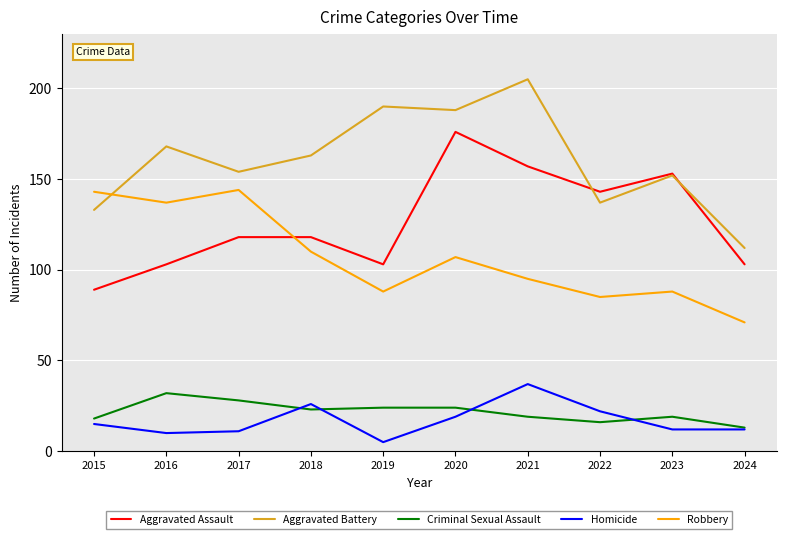

Rank the series at 2018 from lowest to highest value.

Criminal Sexual Assault, Homicide, Robbery, Aggravated Assault, Aggravated Battery